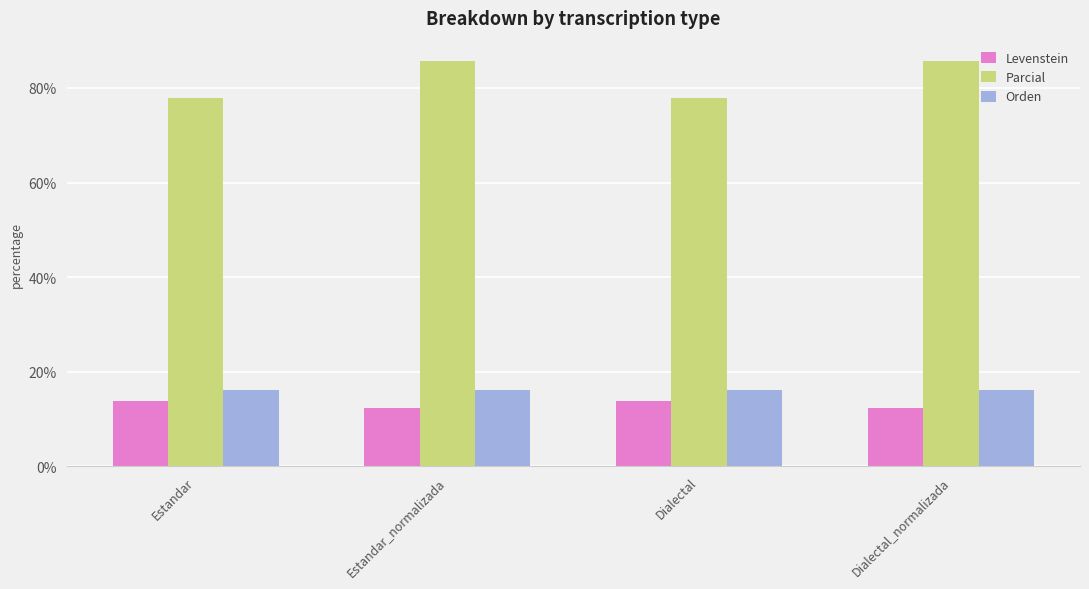

What is the total value across all series at Dialectal_normalizada?

114.1